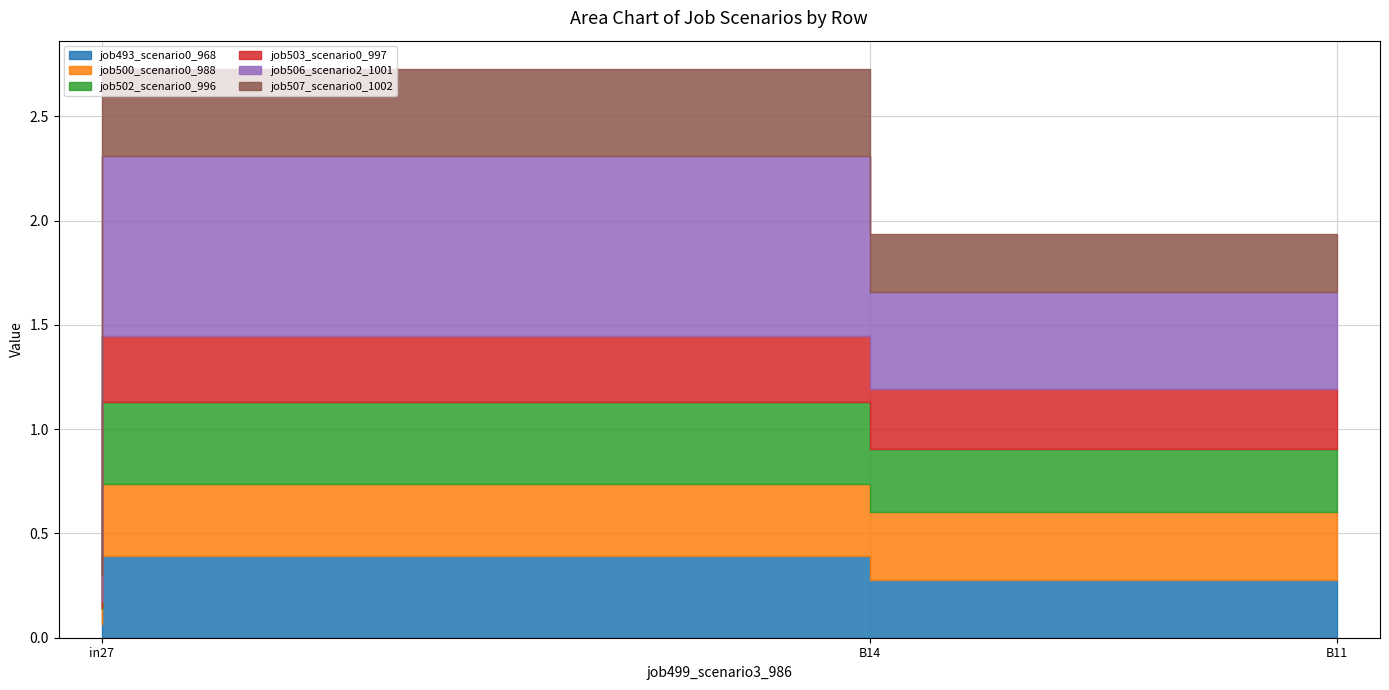

What is the difference between the job500_scenario0_988 values at in27 and B14?

0.3